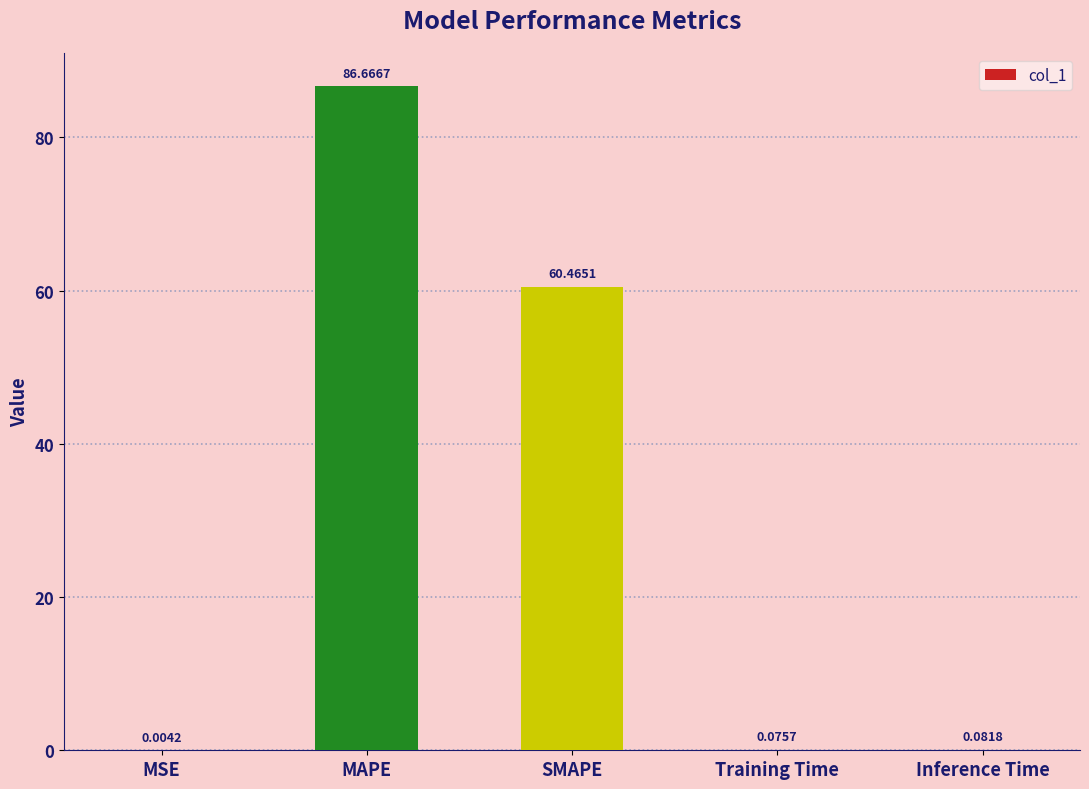

Which category has the highest value across all series?

MAPE